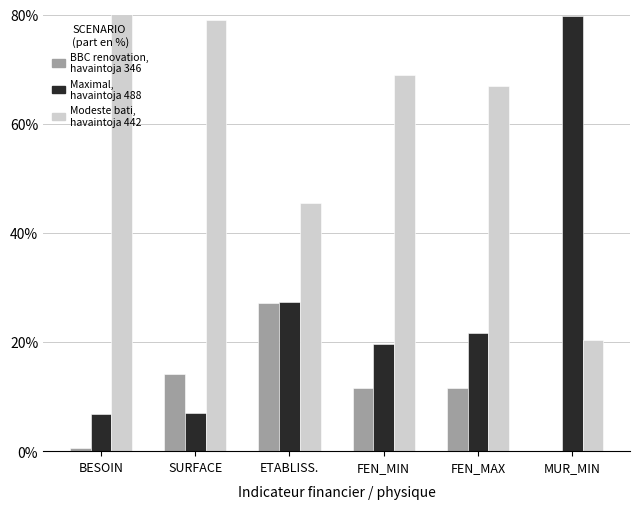

At which category is the sum across all series the highest?

SURFACE